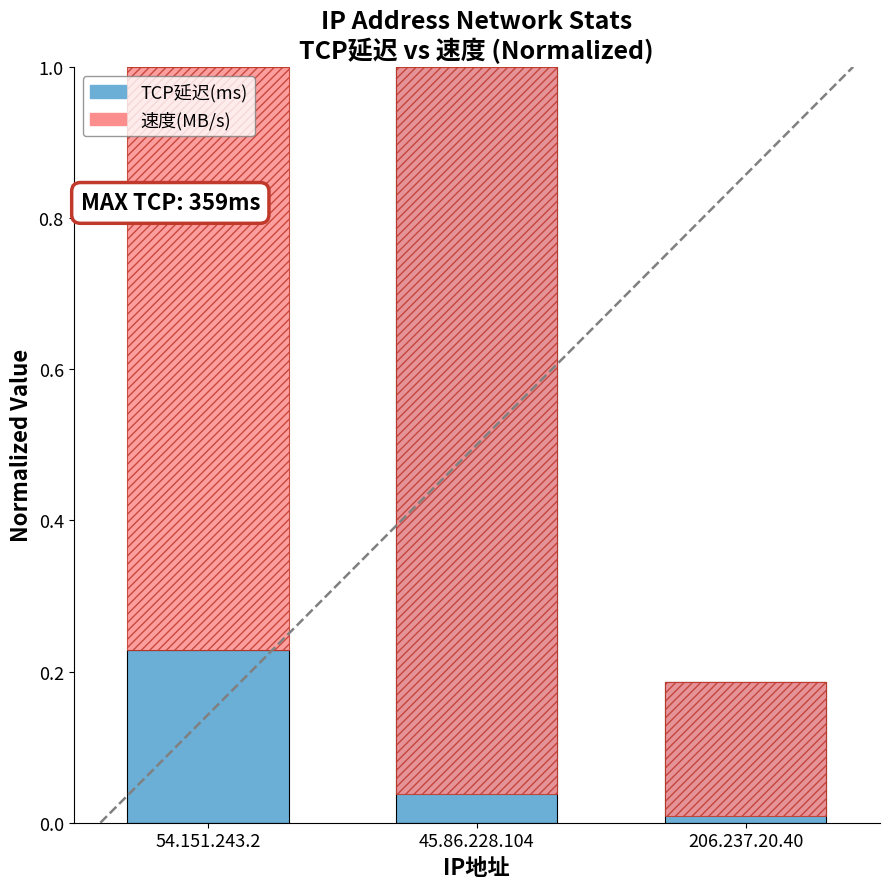

What is the difference between the highest and lowest values at 45.86.228.104?

1.0